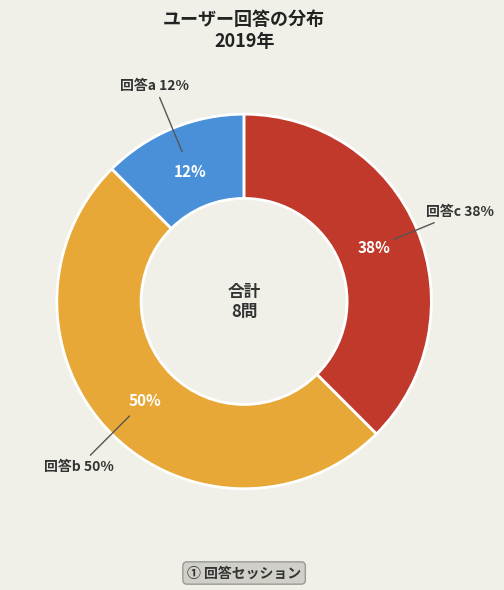

To the nearest percent, what is the combined percentage of c and b?

88%